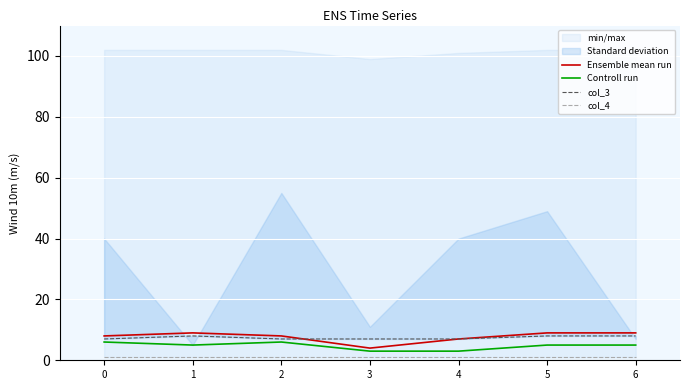

Is the value of col_5 at 3 greater than the value of col_1 at 1?

No